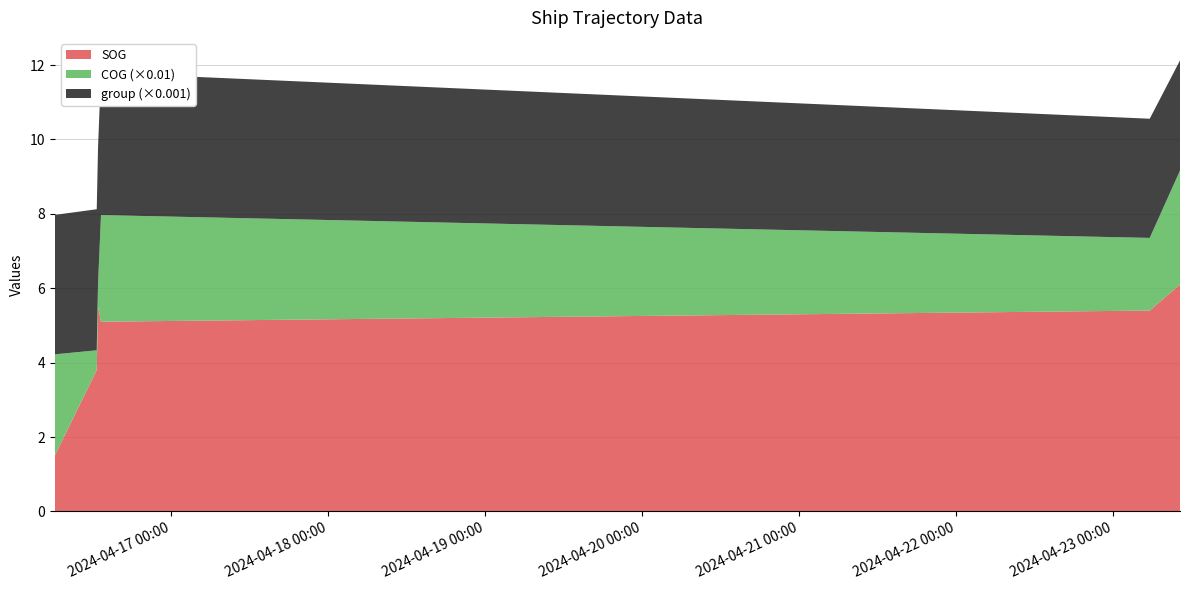

Reading left to right, transcribe all the data shown in this chart.

SOG: 2024-04-16 06:15:57=1.5	2024-04-16 12:40:35=3.8	2024-04-16 12:52:38=5.5	2024-04-16 13:19:40=5.1	2024-04-23 05:33:50=5.4	2024-04-23 10:11:22=6.1
COG: 2024-04-16 06:15:57=272.3	2024-04-16 12:40:35=53.2	2024-04-16 12:52:38=62.7	2024-04-16 13:19:40=286.7	2024-04-23 05:33:50=195.3	2024-04-23 10:11:22=306.4
group: 2024-04-16 06:15:57=3748.0	2024-04-16 12:40:35=3792.0	2024-04-16 12:52:38=3668.0	2024-04-16 13:19:40=3827.0	2024-04-23 05:33:50=3204.0	2024-04-23 10:11:22=2960.0